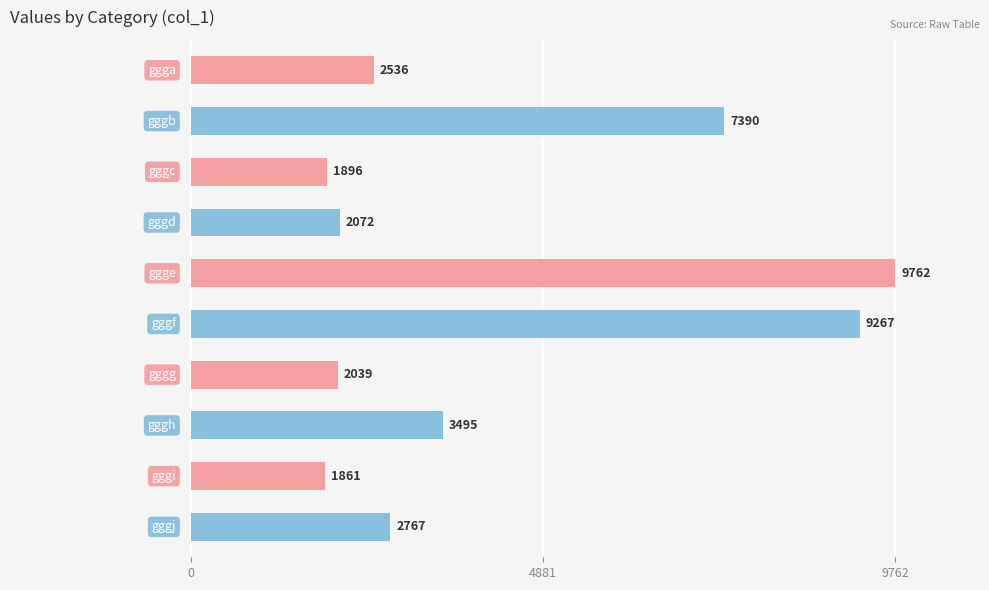

Does the chart contain stacked bars?

No